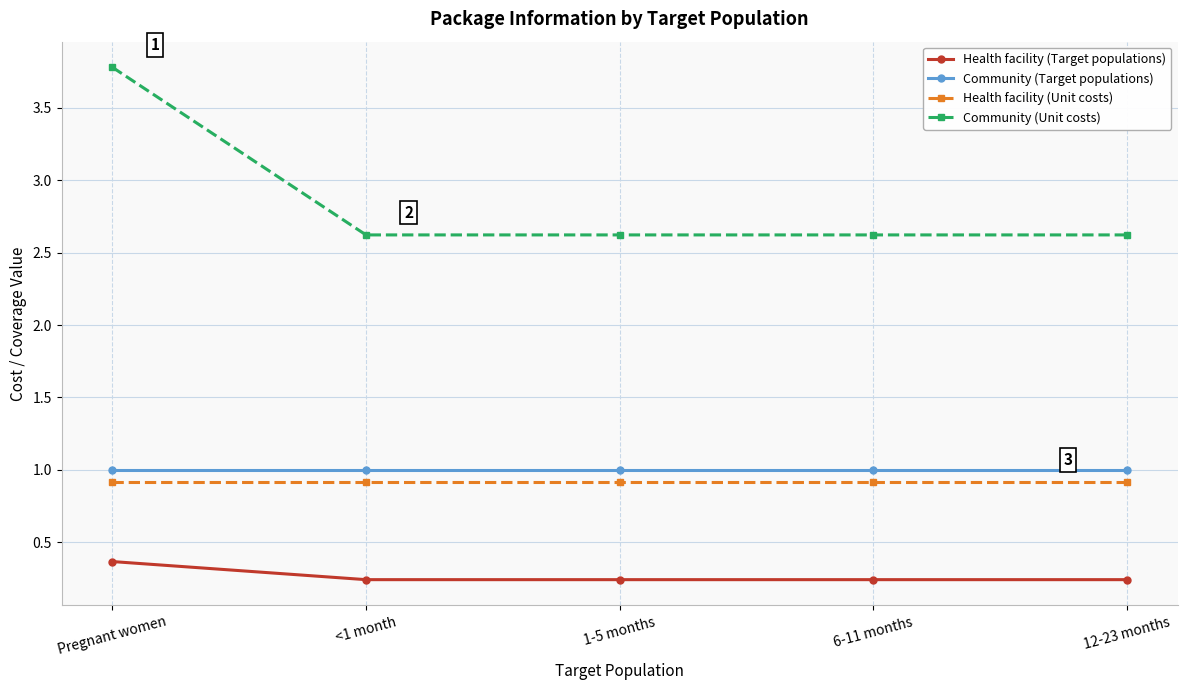

What position from the left is 12-23 months?

5